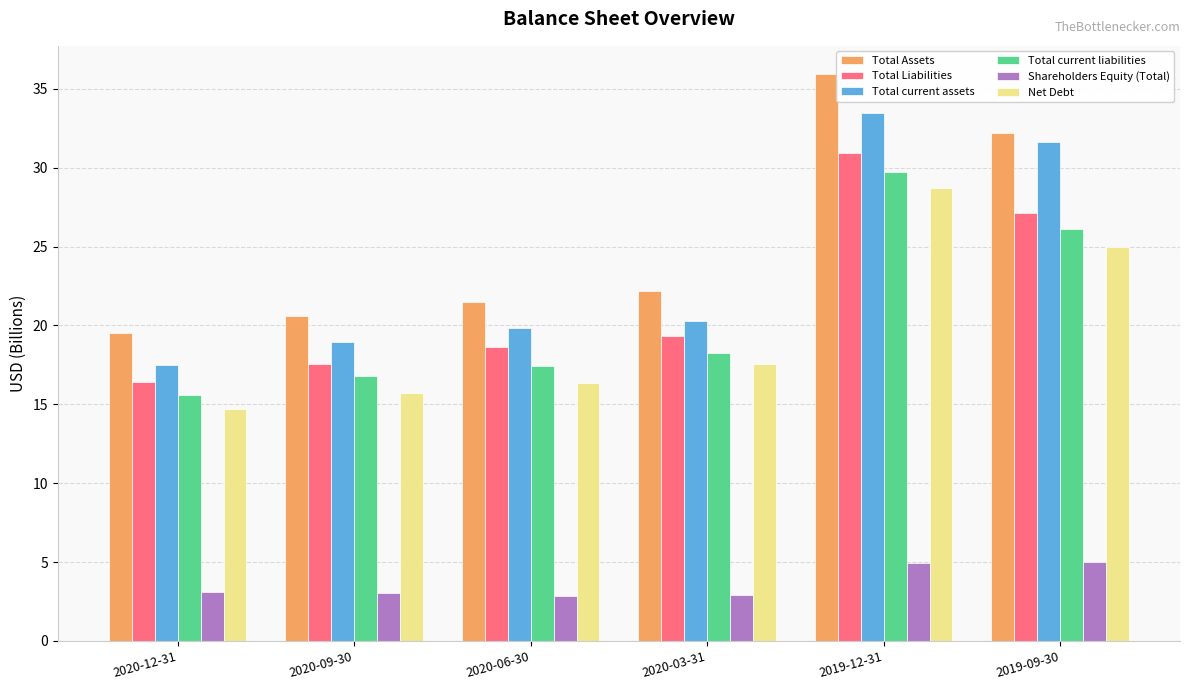

What is the sum of the Net Debt values at 2020-06-30 and 2020-12-31?

31.0